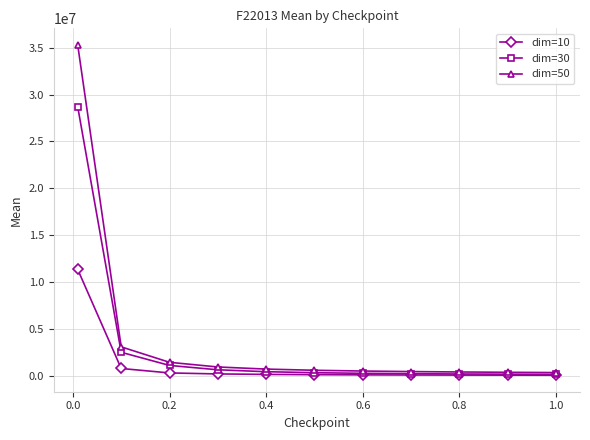

Does the chart display data point markers on the line(s)?

Yes